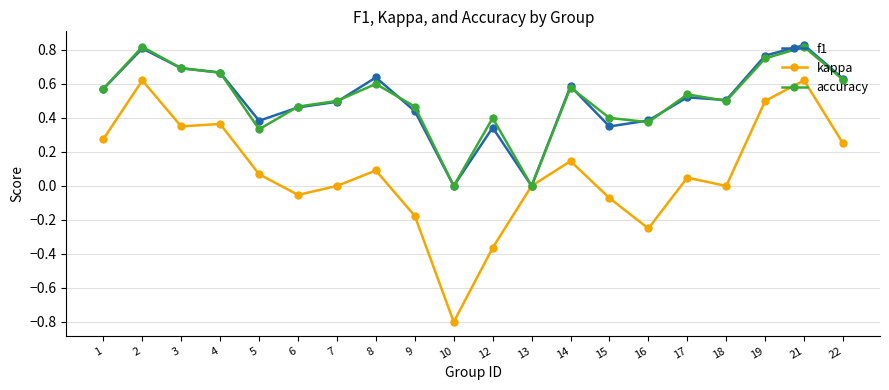

Count the number of data series in this chart.

3